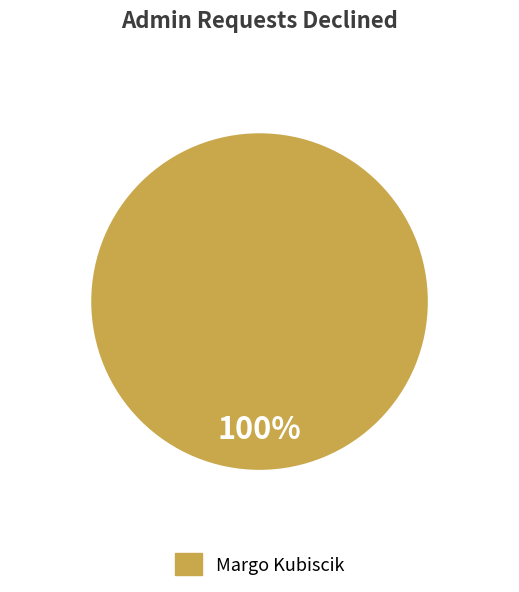

How many segments does this pie chart have?

1